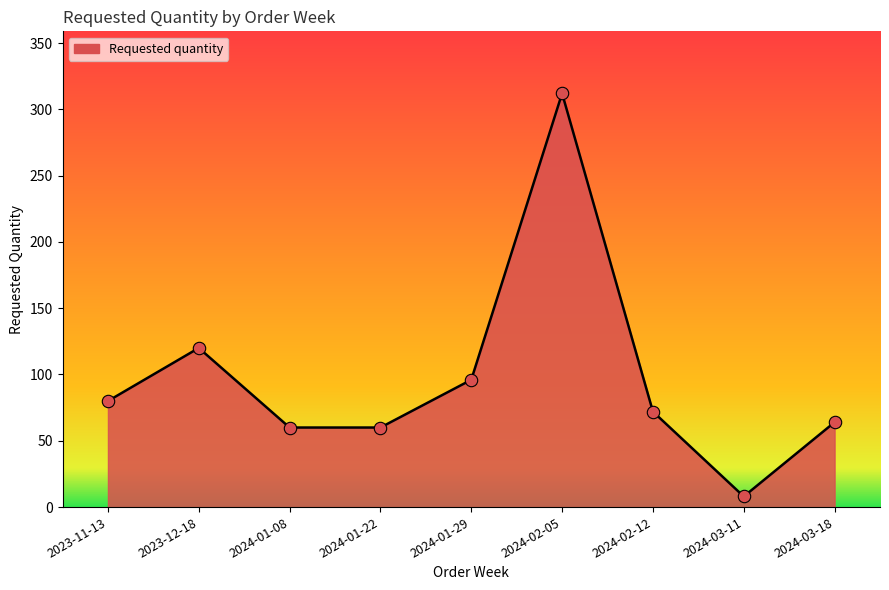

What is the change in value from 2024-01-08 to 2024-03-18?

+4